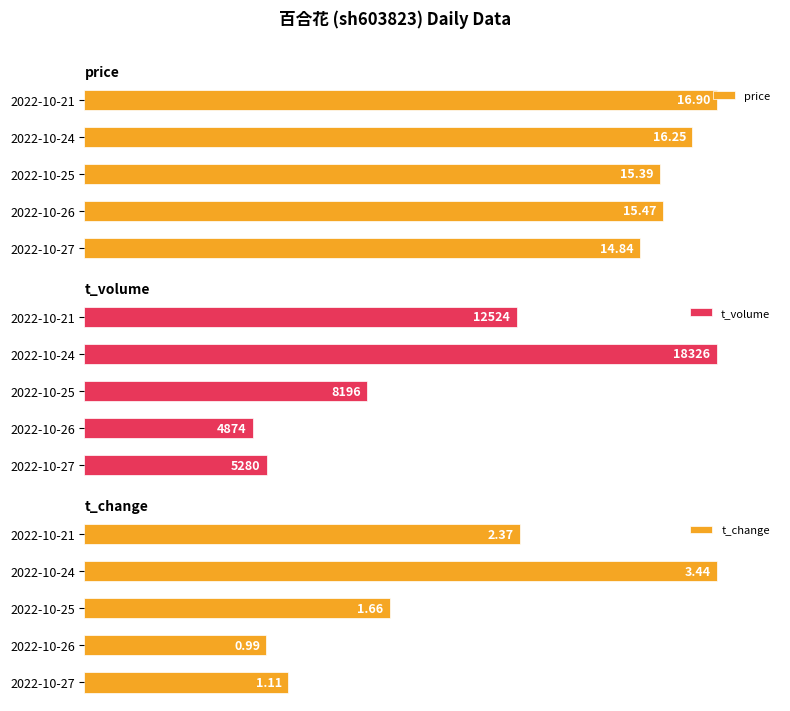

Which has a higher value, 2022-10-25 or 2022-10-26?

2022-10-26